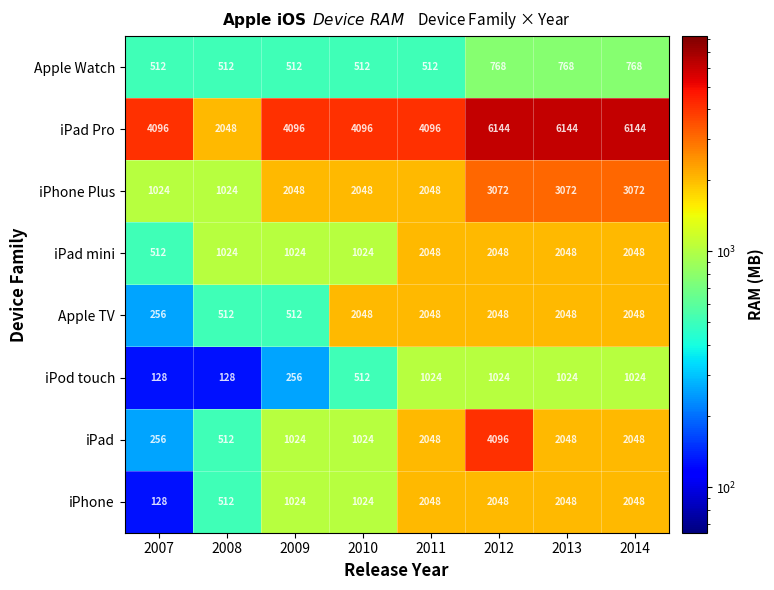

The value of iPad at 2013 is 803. True or false?

False